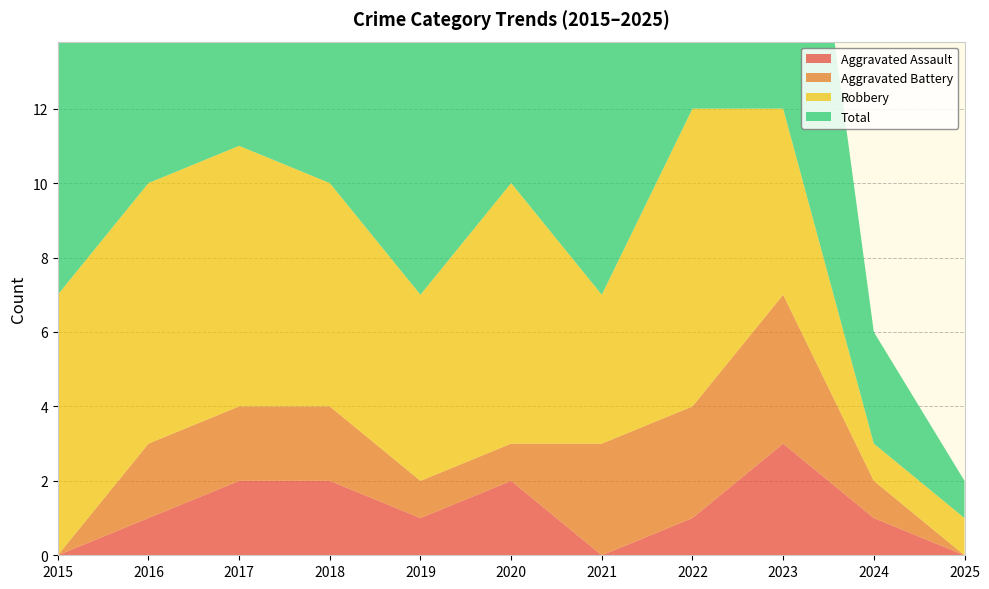

Reading left to right, what are all the values shown in this chart?

Aggravated Assault: 0	1	2	2	1	2	0	1	3	1	0
Aggravated Battery: 0	2	2	2	1	1	3	3	4	1	0
Robbery: 7	7	7	6	5	7	4	8	5	1	1
Total: 7	10	11	10	7	10	7	12	12	3	1